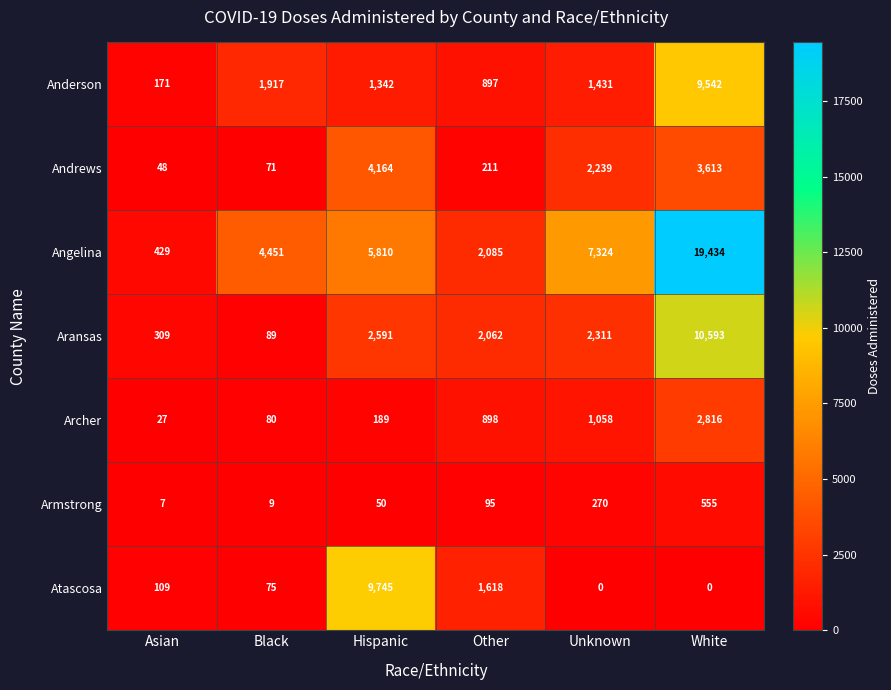

At Unknown, list the series in order from smallest to largest.

Atascosa, Armstrong, Archer, Anderson, Andrews, Aransas, Angelina